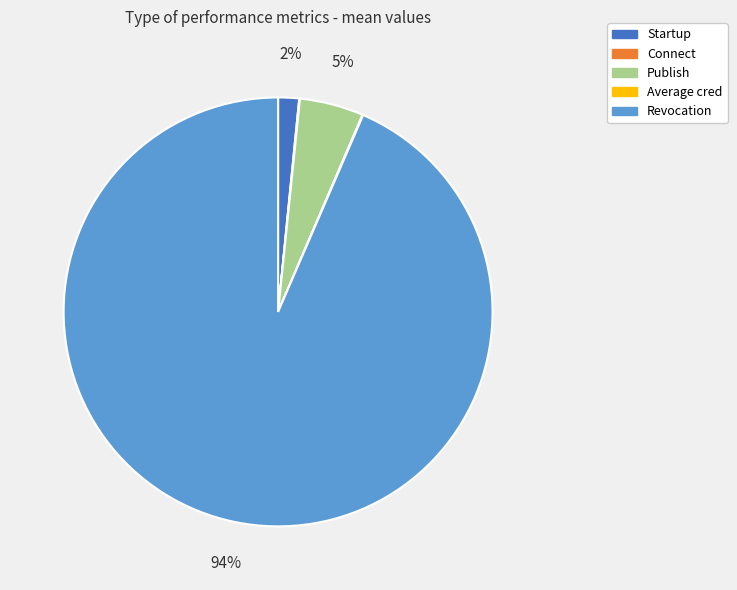

Is it true that Revocation is 94% of the pie?

True